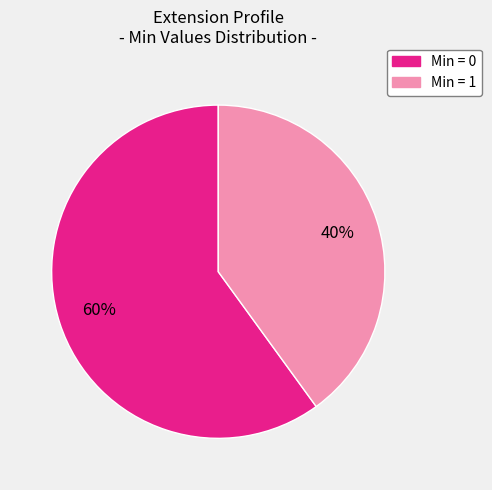

Is there a majority slice in this chart?

Yes